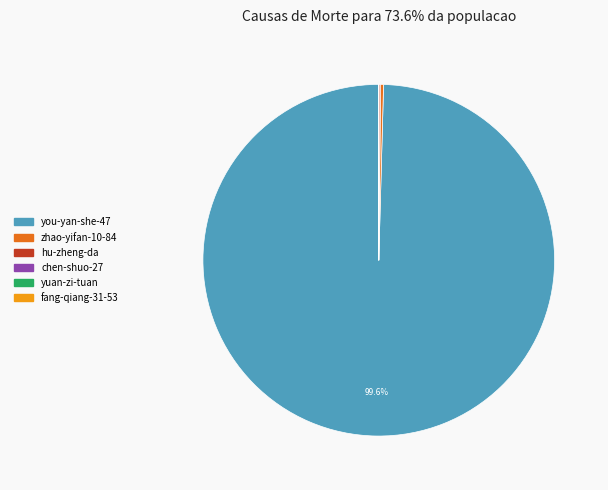

What is the largest slice in the pie chart?

you-yan-she-47